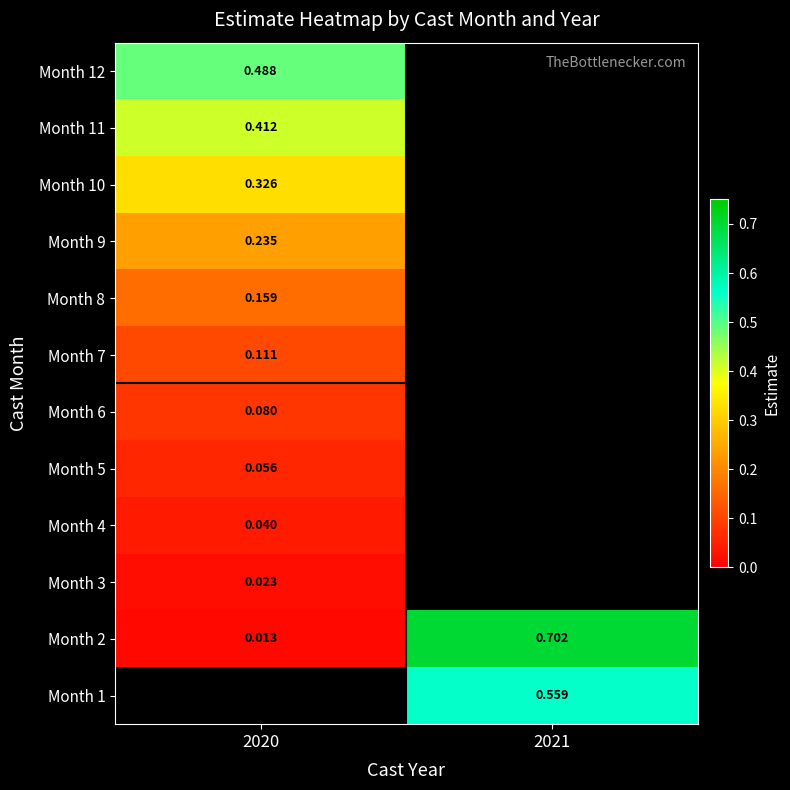

What is the sum of all Month 2 values?

0.7